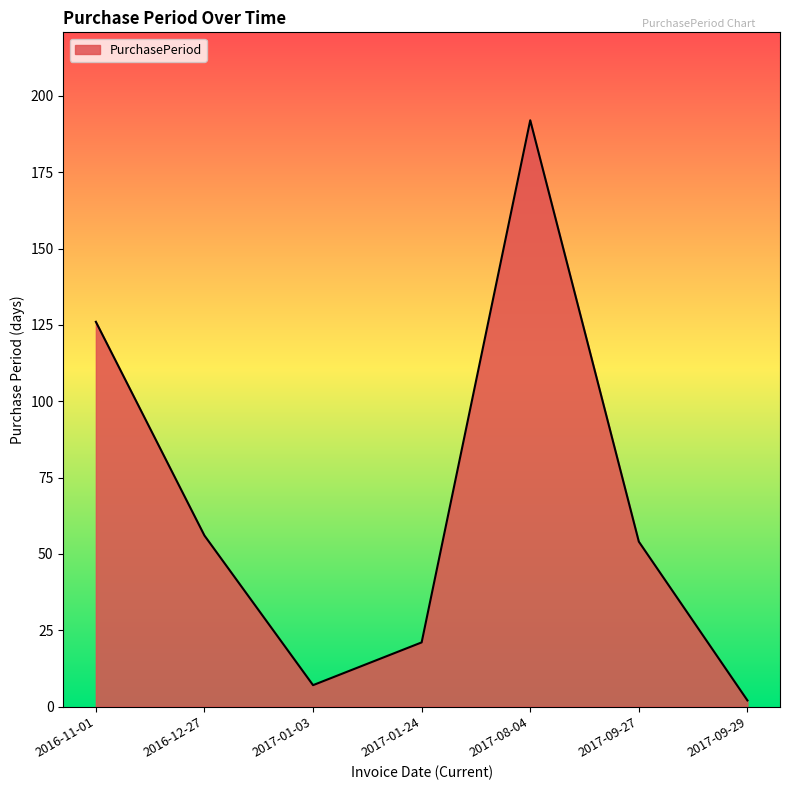

Where is the first local maximum?

2017-08-04